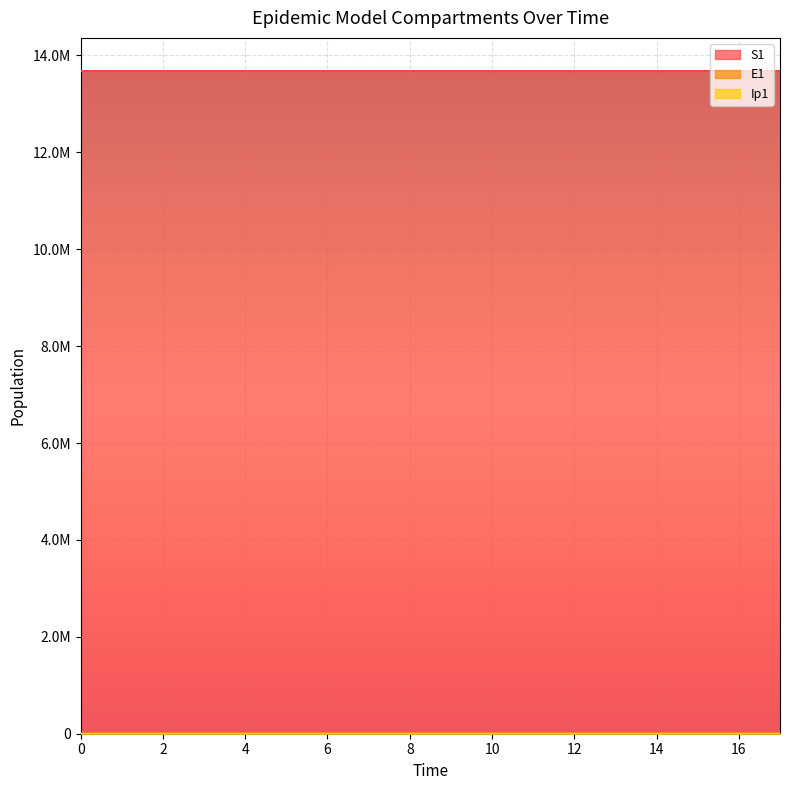

How many distinct data groups are displayed?

3